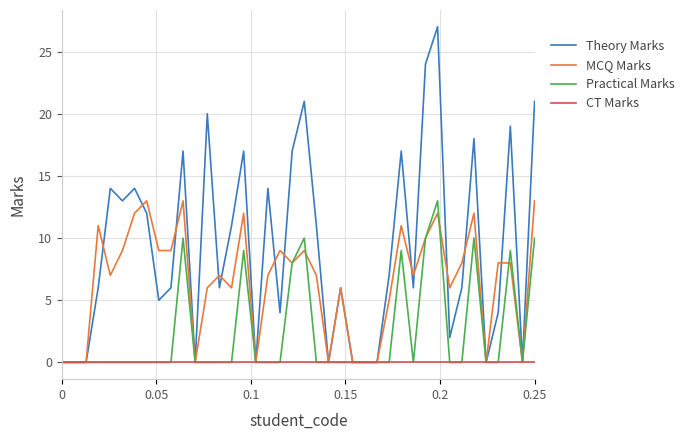

How many lines are shown in the chart?

4